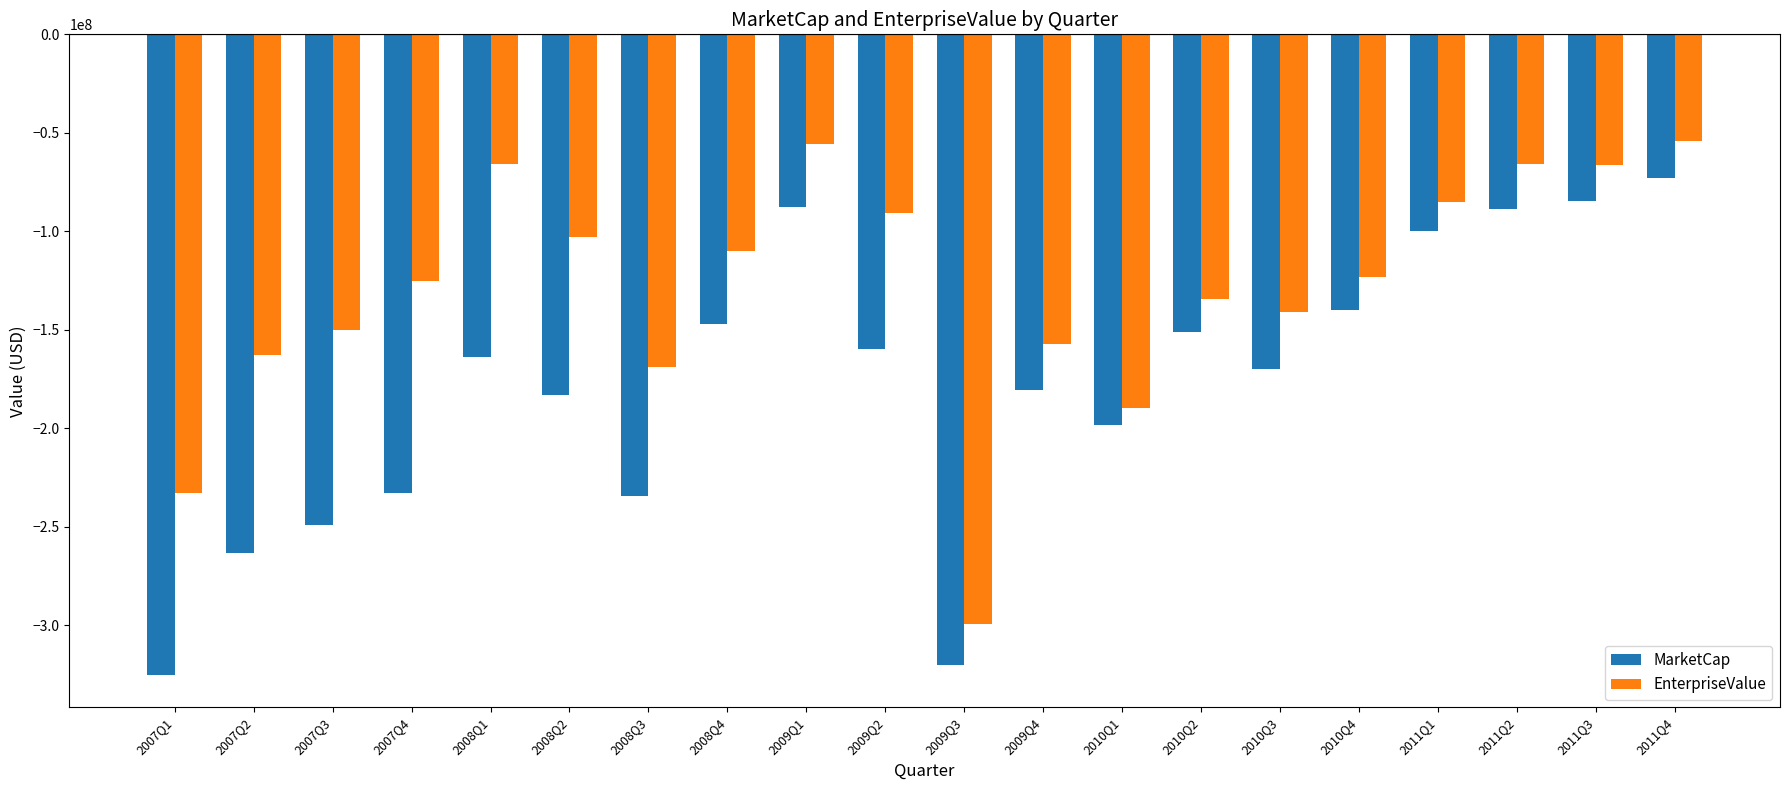

What is the greatest value displayed?

-54357470.4